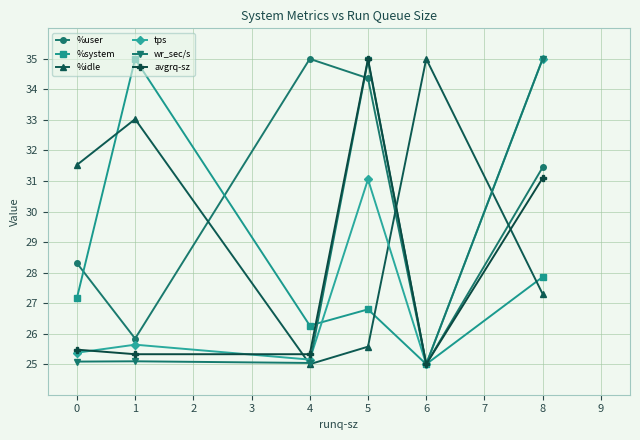

What is the difference between the maximum and minimum values in the %user series?

10.0